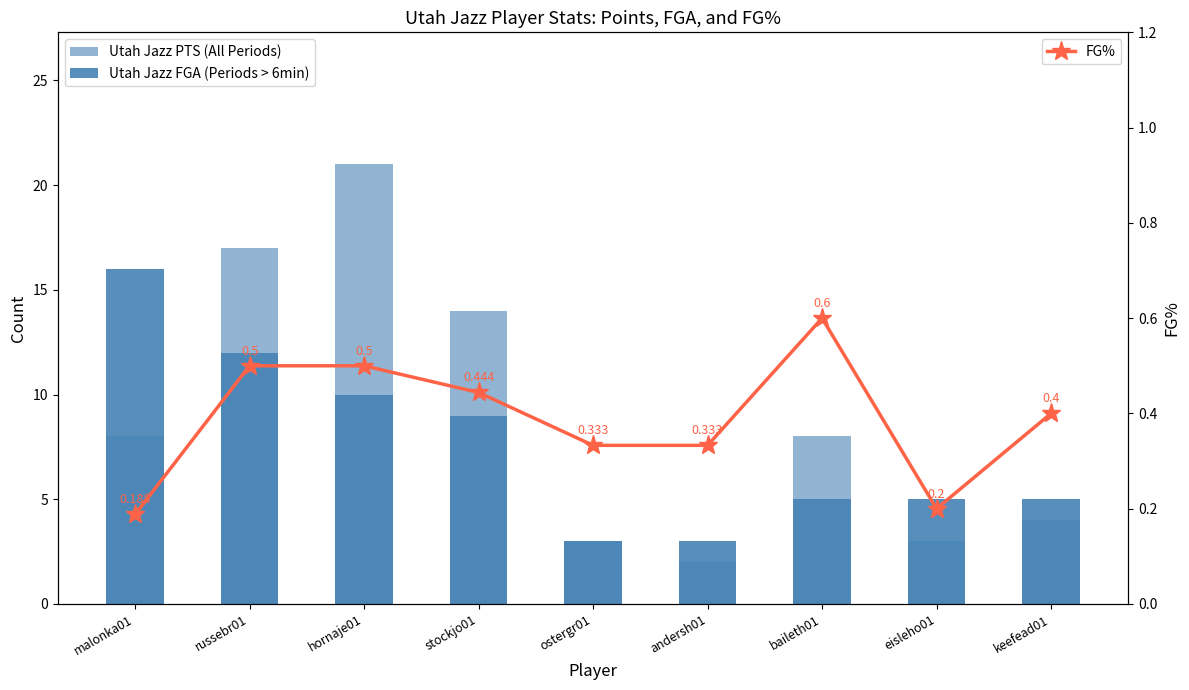

The value of Utah Jazz FGA (Periods > 6min) at russebr01 is 17.5. True or false?

False